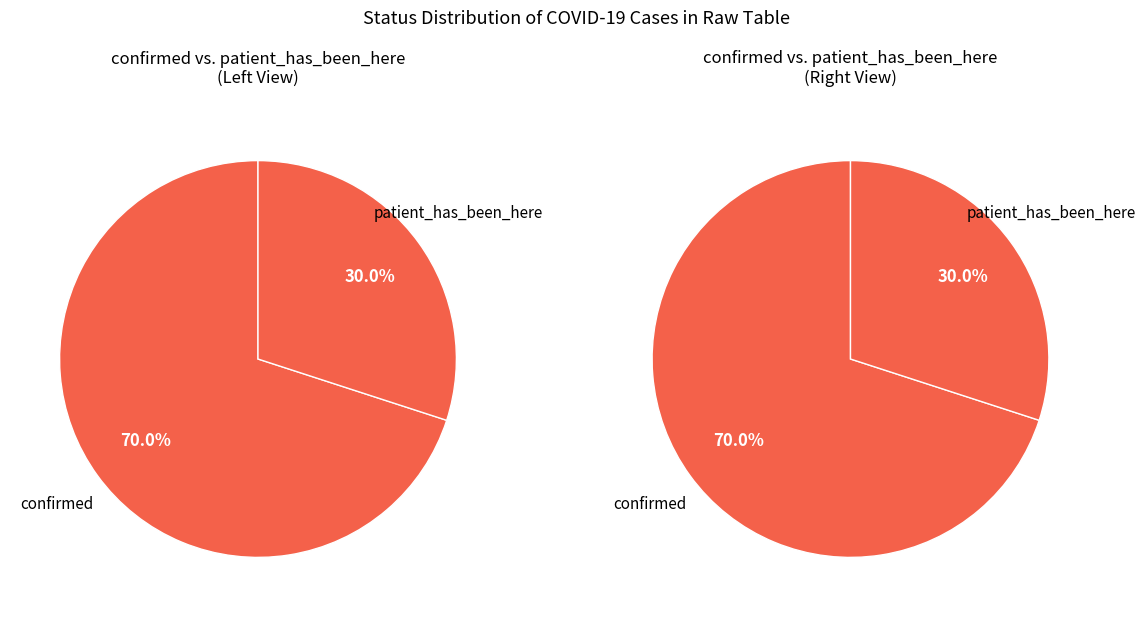

What is the majority slice?

confirmed